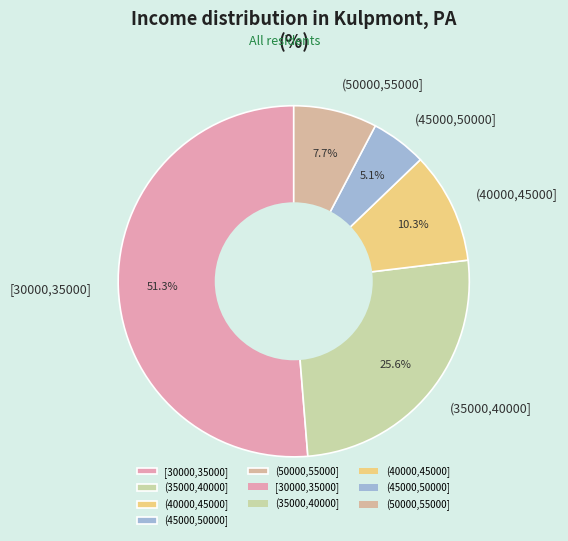

What percentage is NOT represented by (35000,40000]?

74.4%